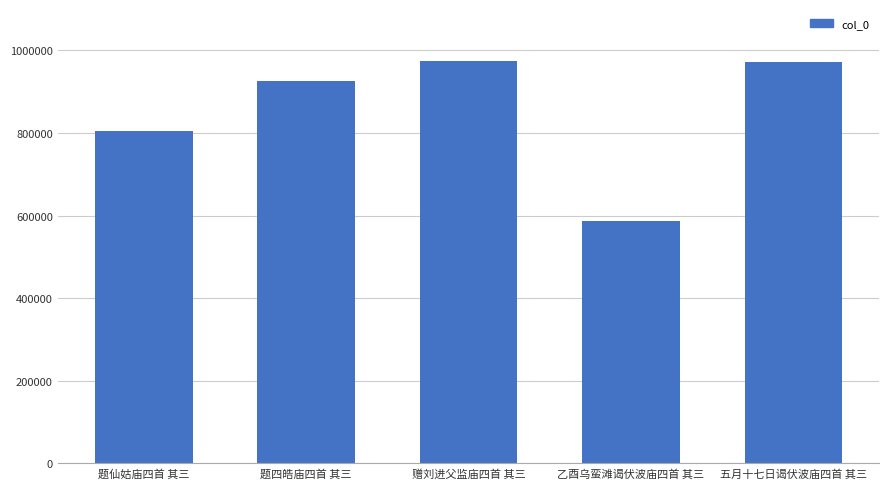

What is the value of the 2nd bar from the left?

926856